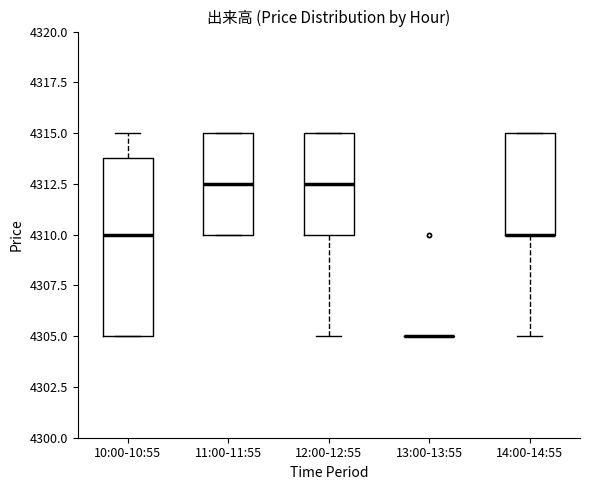

Comparing the boxes themselves (not the whiskers), which one is the tallest?

10:00-10:55